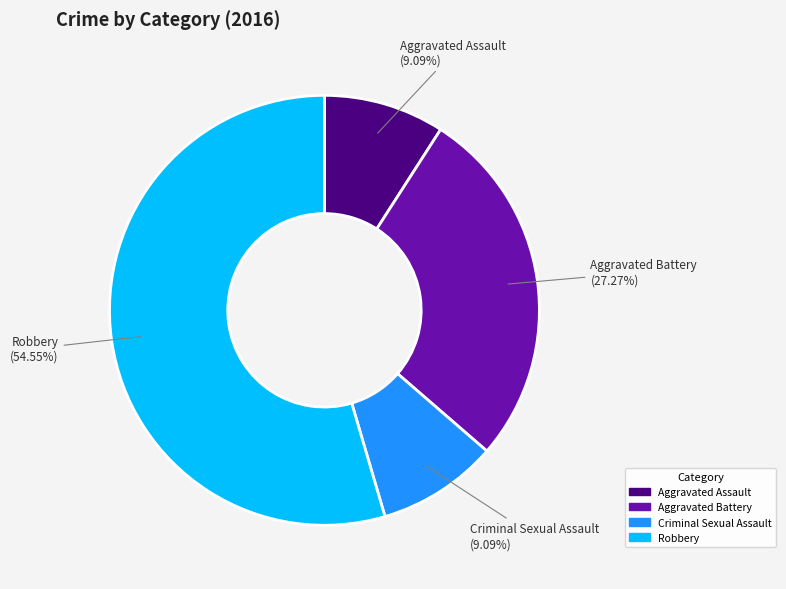

Which has a higher value, Criminal Sexual Assault or Robbery?

Robbery